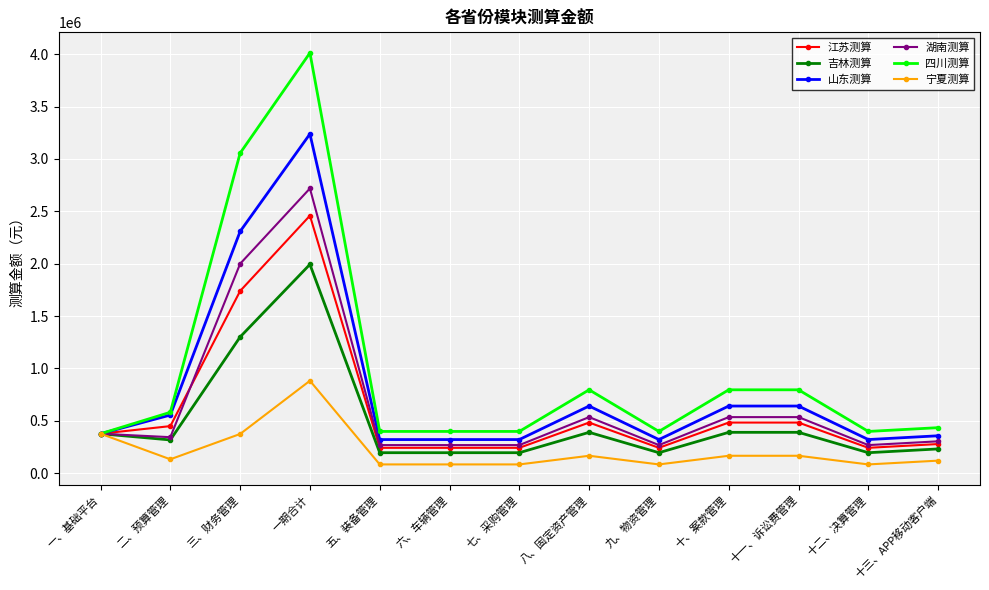

Is it true that 四川测算 equals 1421077 at 十、案款管理?

False